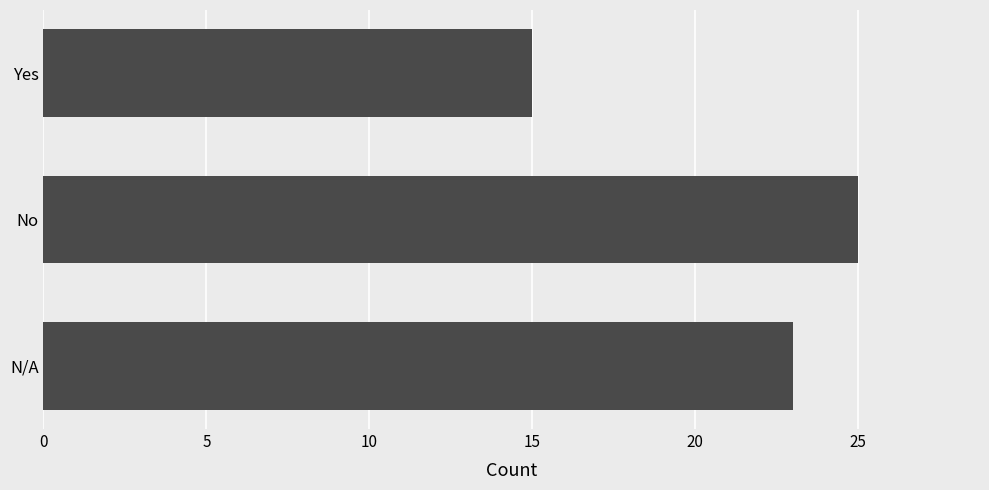

What is the sum of the values at N/A and Yes?

38